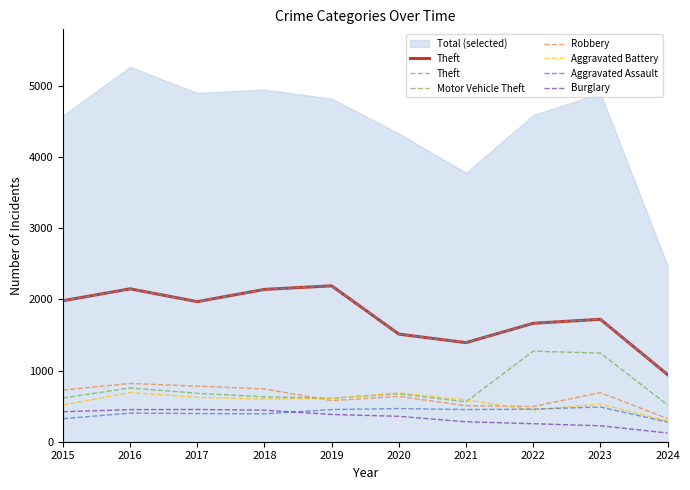

The Robbery series shows 1009 at 2019. True or false?

False